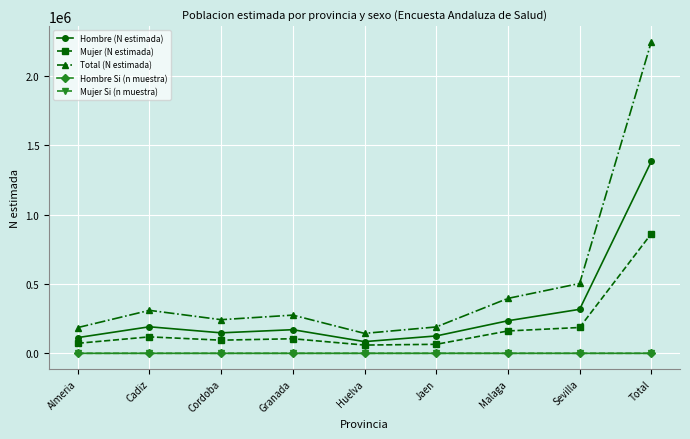

True or false: Mujer (N estimada) has a value of 524599 at Total.

False